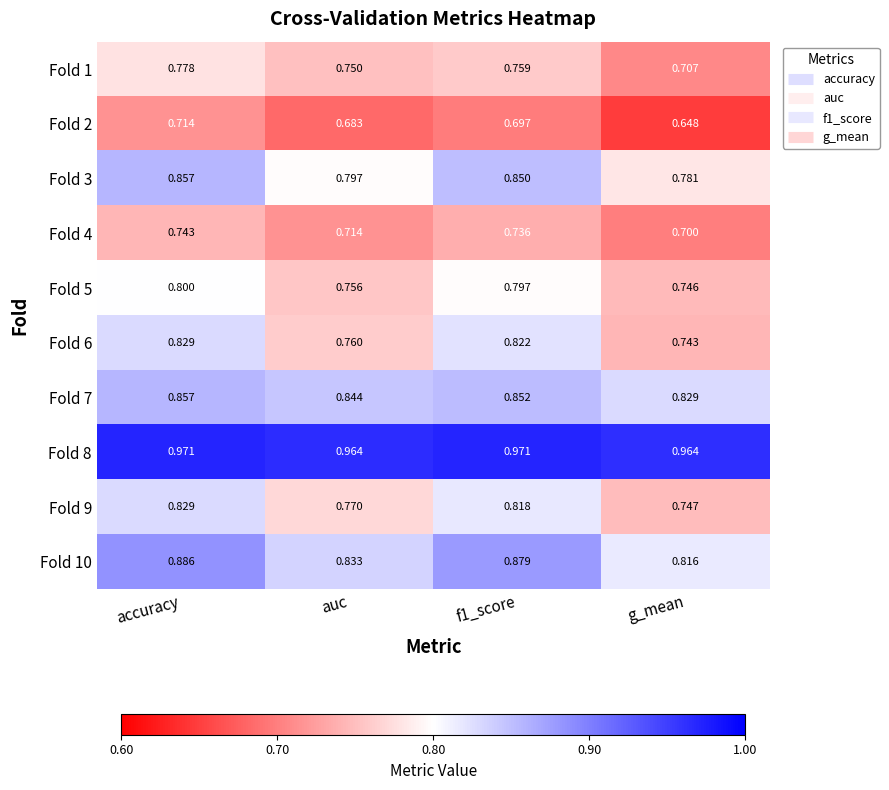

What is the total value across all series at accuracy?

8.3